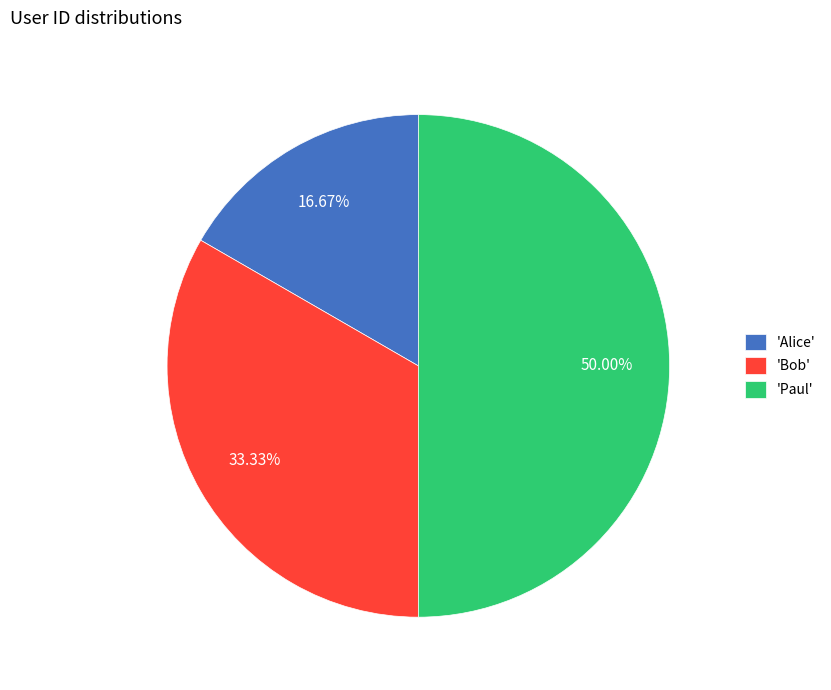

Count the number of slices in the pie.

3